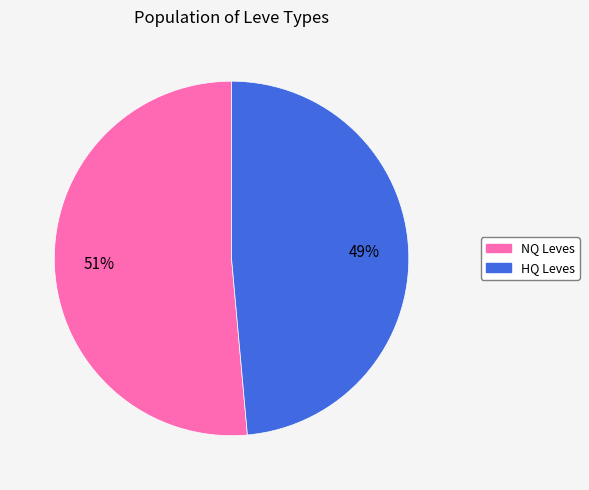

To the nearest percent, what is the average slice percentage?

50%